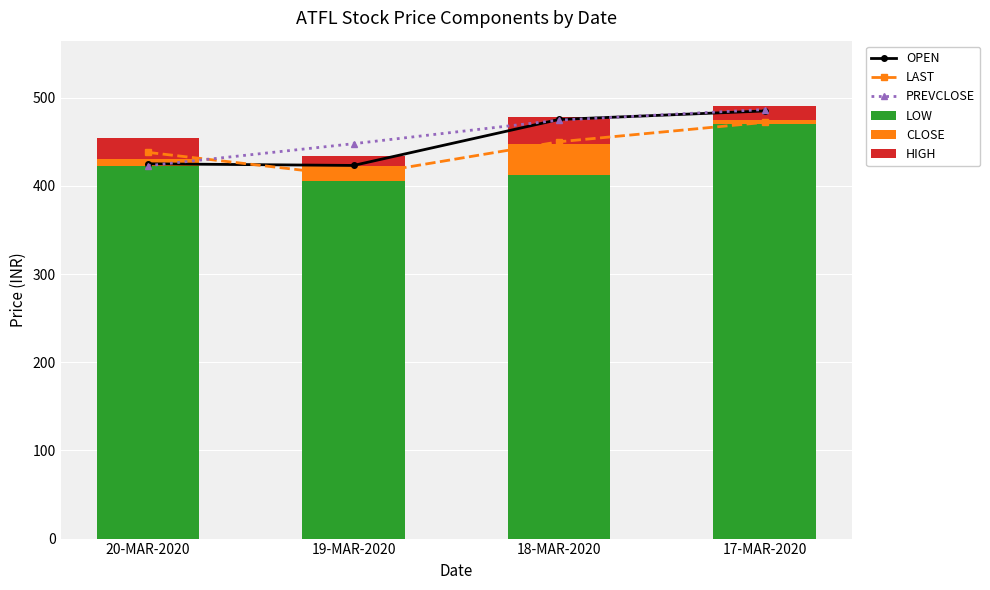

At which category is the sum across all series the highest?

17-MAR-2020